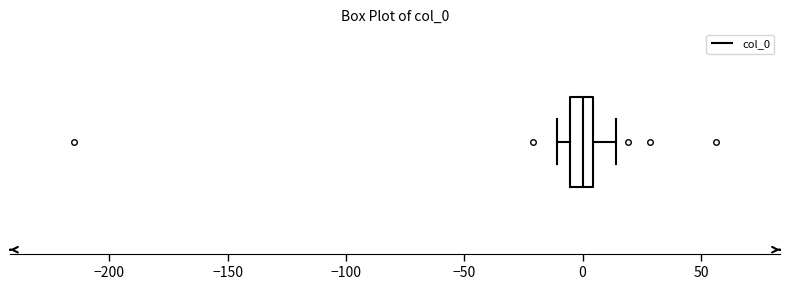

Read this box plot against the x-axis: the position of the median line, the range covered by the box, and the ends of both whiskers. The values are not printed on the chart, so give them approximately, as read against the axis.

median 0, box -5 to 5, whiskers -10 to 15